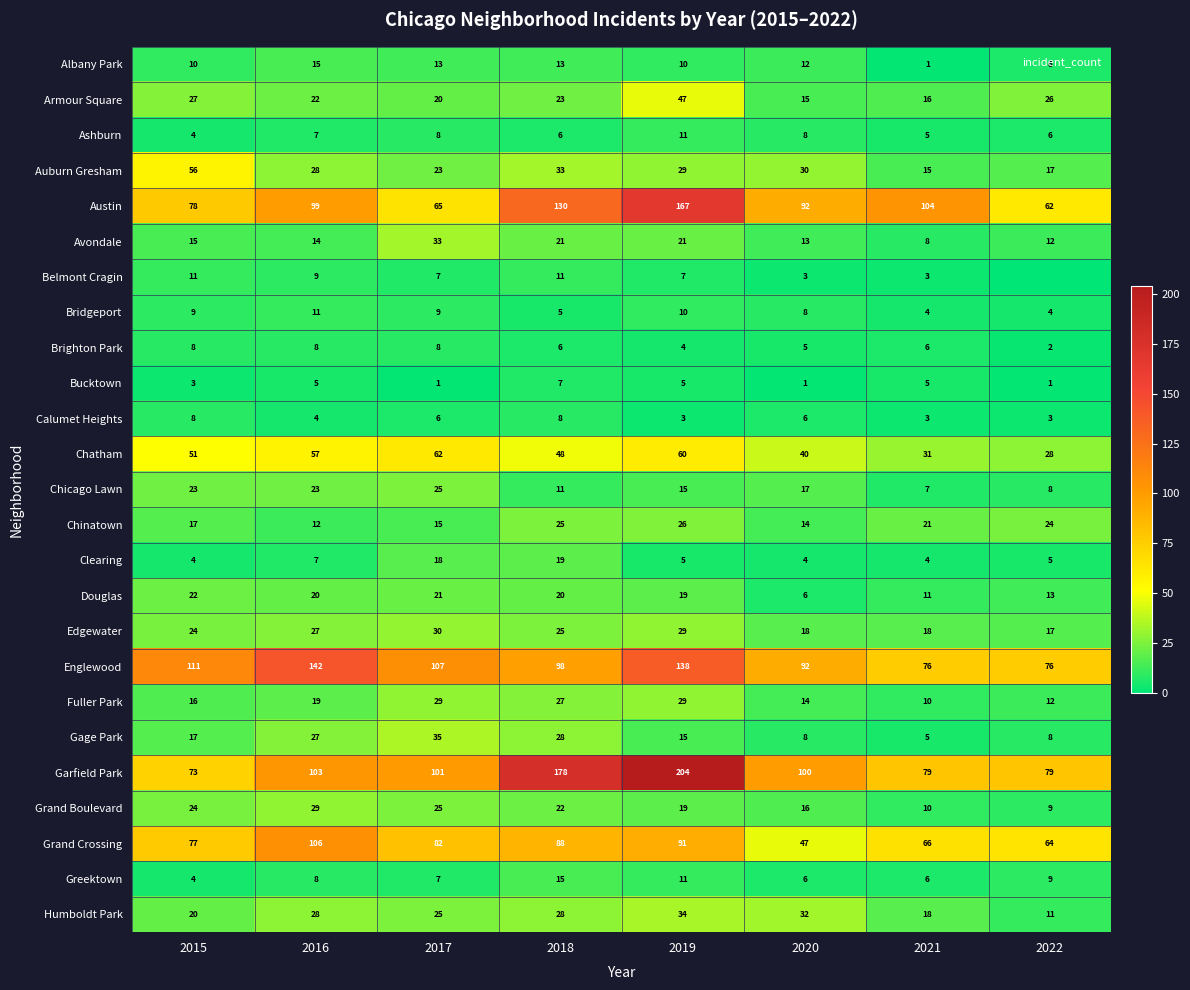

Where is Belmont Cragin nearest to the value 5?

2017